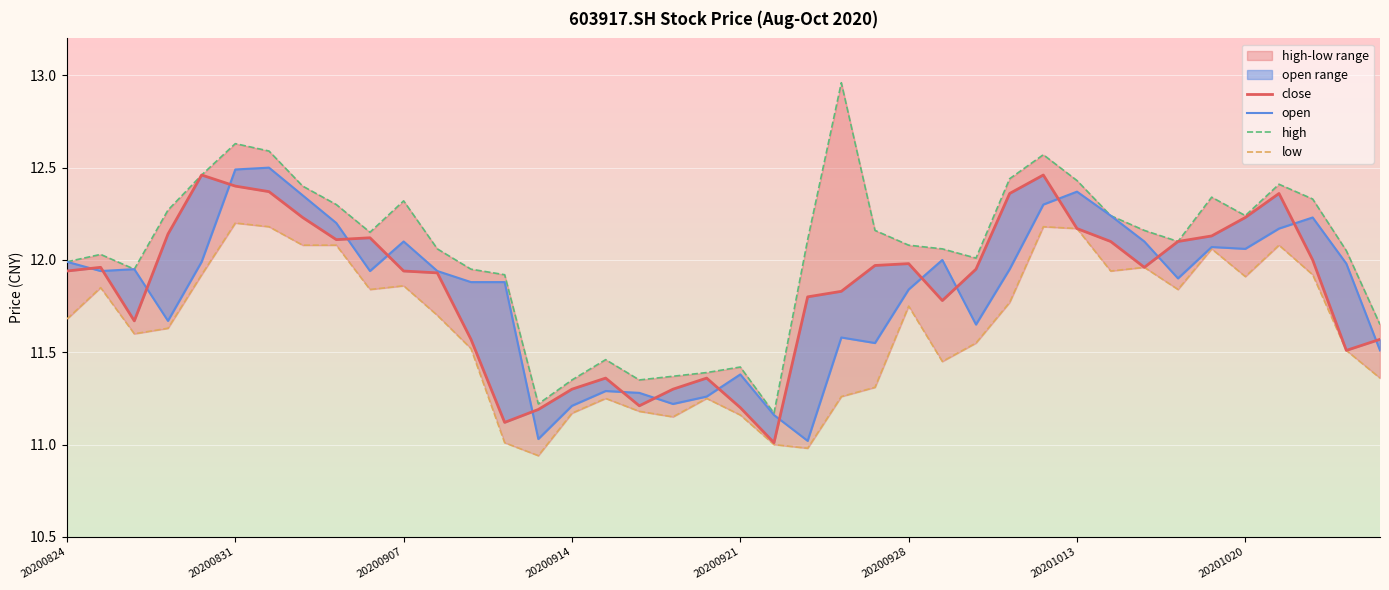

True or false: high and open cross at least once.

False